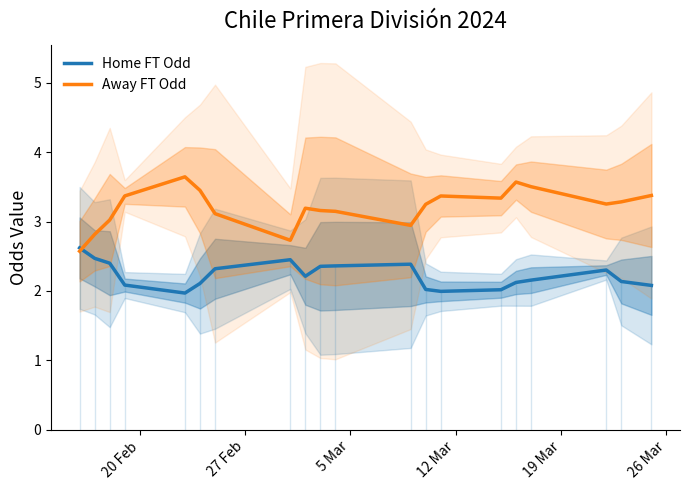

What is the lowest value of the Home FT Odd series?

2.0